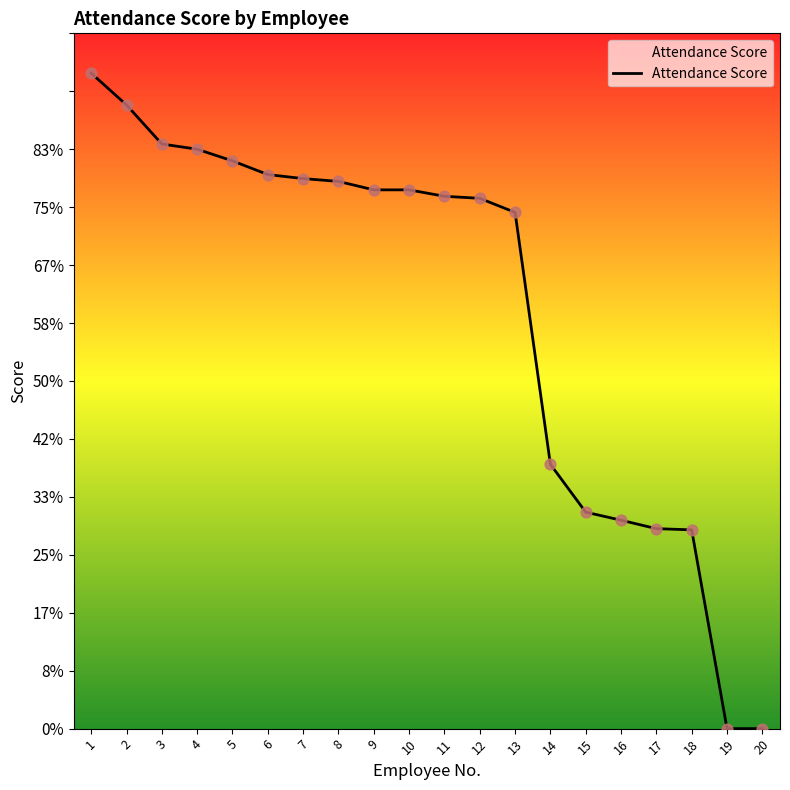

Does the chart have visible grid lines?

No